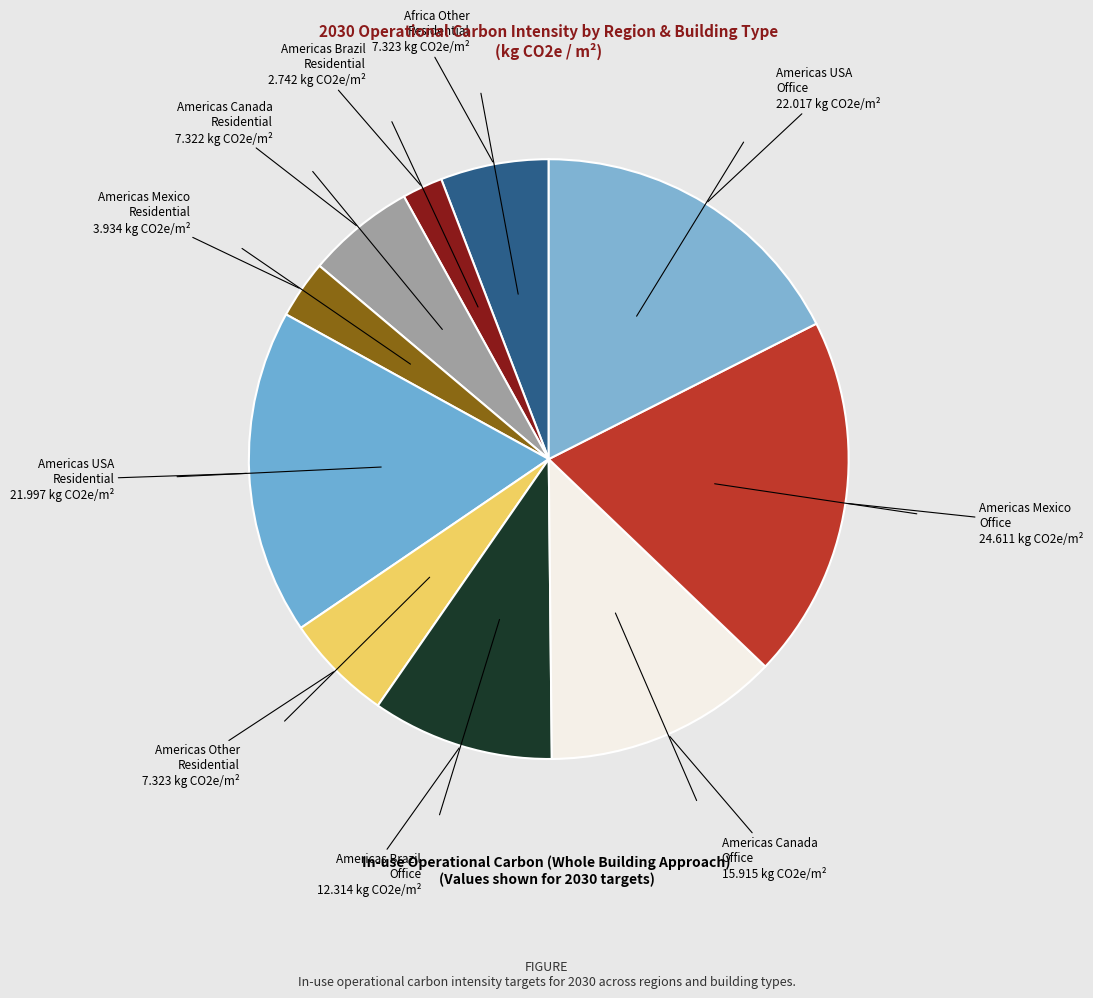

Which category has the biggest portion of the pie?

Americas Mexico
Office